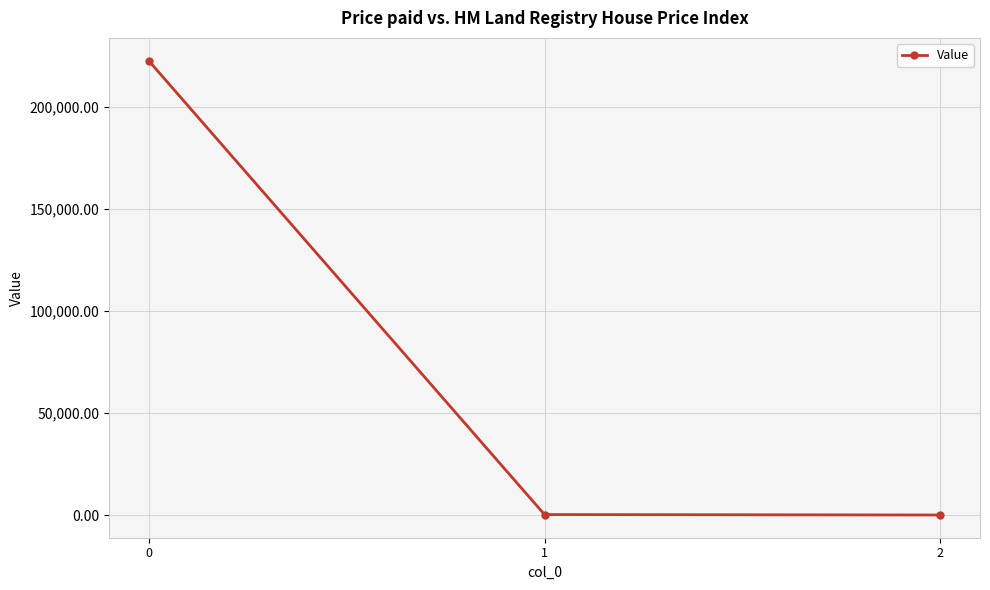

What is the value of the 2nd point from the left?

216.7